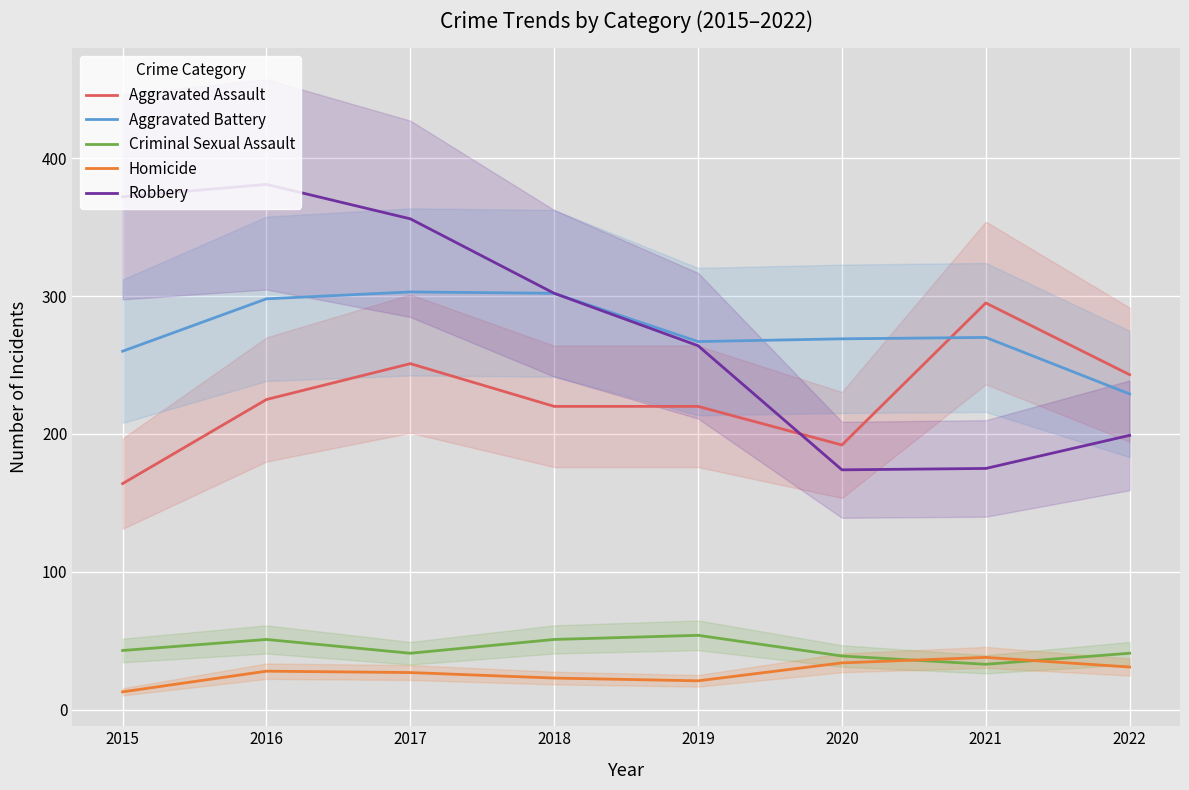

Reading left to right, transcribe all the data shown in this chart.

Aggravated Assault: 164	225	251	220	220	192	295	243
Aggravated Battery: 260	298	303	302	267	269	270	229
Criminal Sexual Assault: 43	51	41	51	54	39	33	41
Homicide: 13	28	27	23	21	34	38	31
Robbery: 372	381	356	302	264	174	175	199